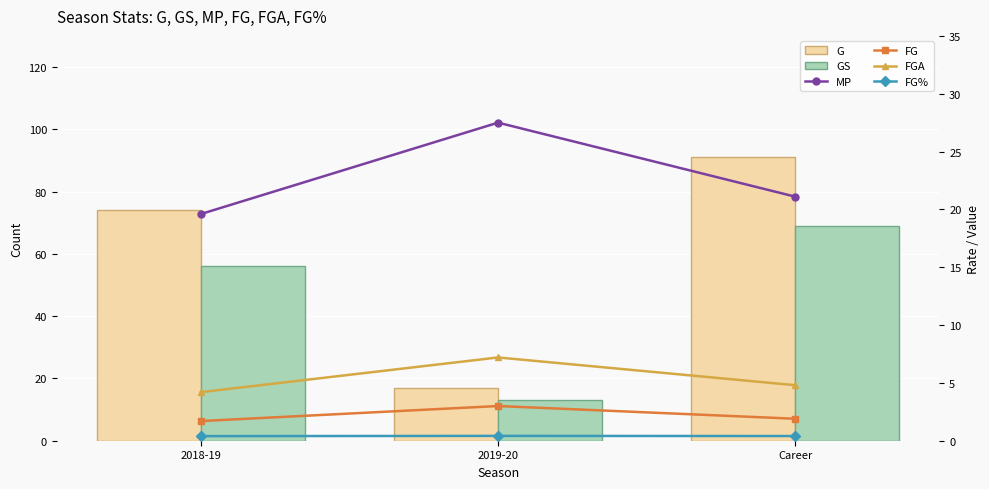

The value of MP at 2018-19 is 7.7. True or false?

False